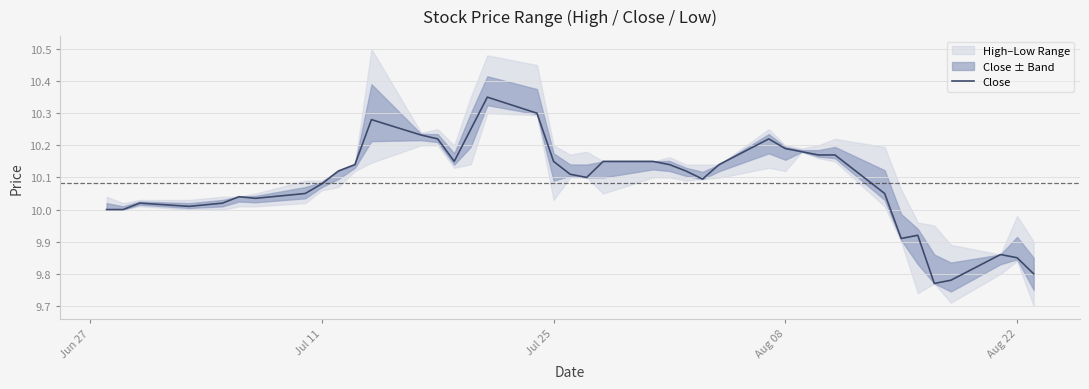

Reading left to right, what are all the values shown in this chart?

10.0	10.0	10.0	10.0	10.0	10.0	10.0	10.1	10.1	10.1	10.1	10.3	10.2	10.2	10.2	10.2	10.3	10.3	10.2	10.1	10.1	10.2	10.2	10.1	10.1	10.1	10.1	10.2	10.2	10.2	10.2	10.2	10.1	9.9	9.9	9.8	9.8	9.9	9.8	9.8